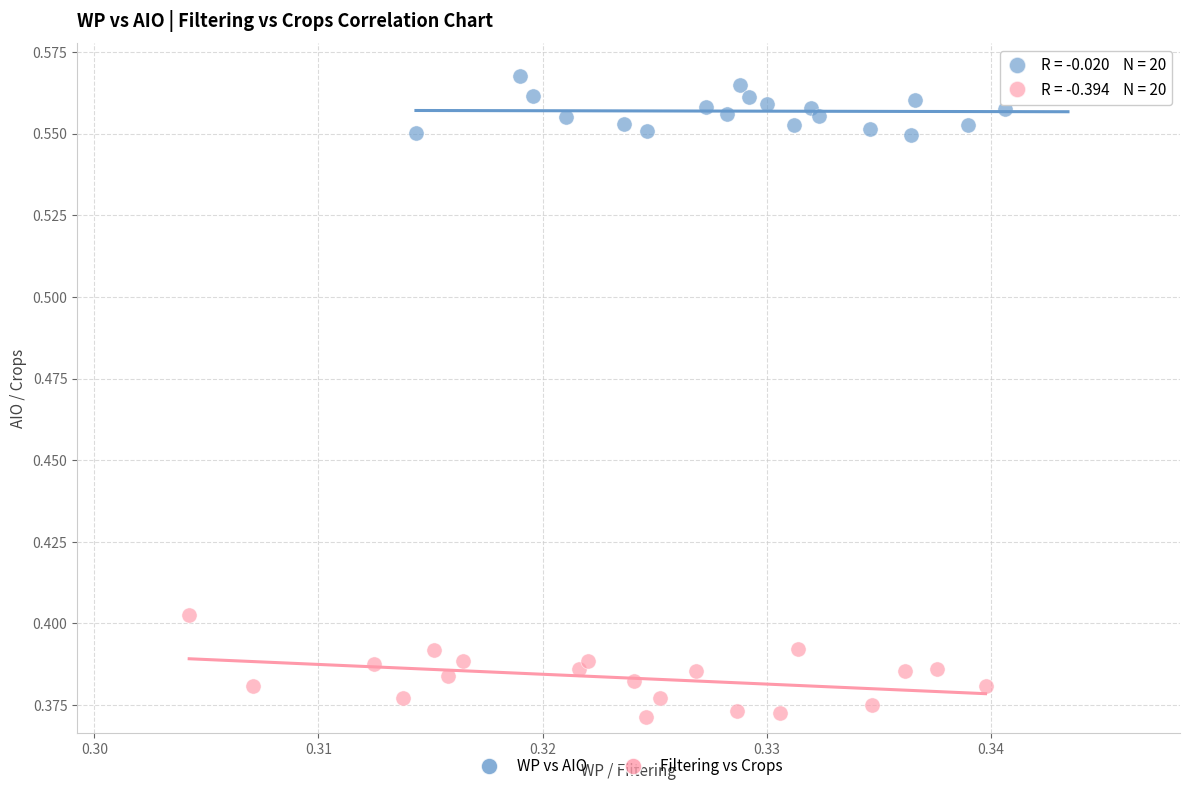

Which series contains the lowest Y value?

Filtering vs Crops